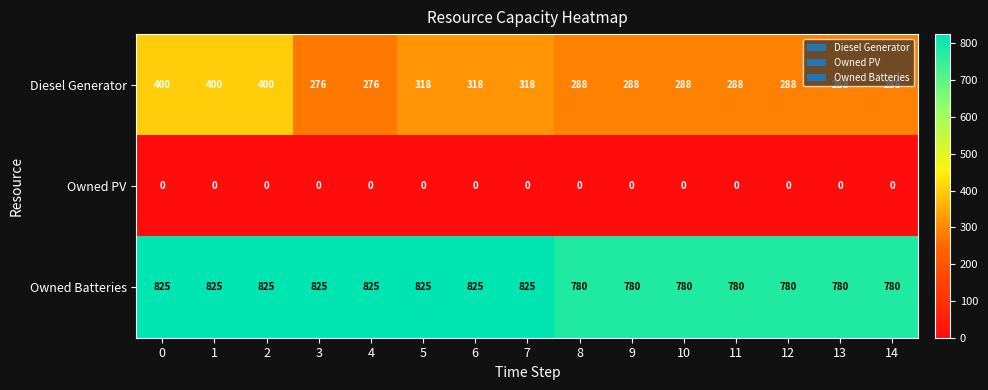

At how many categories does at least one series exceed 508?

15